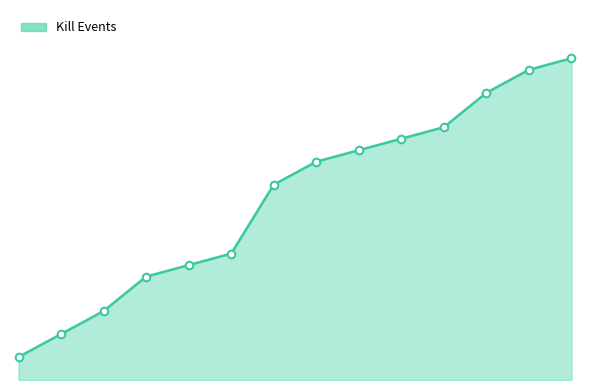

Is this an area chart (filled region under the line)?

Yes